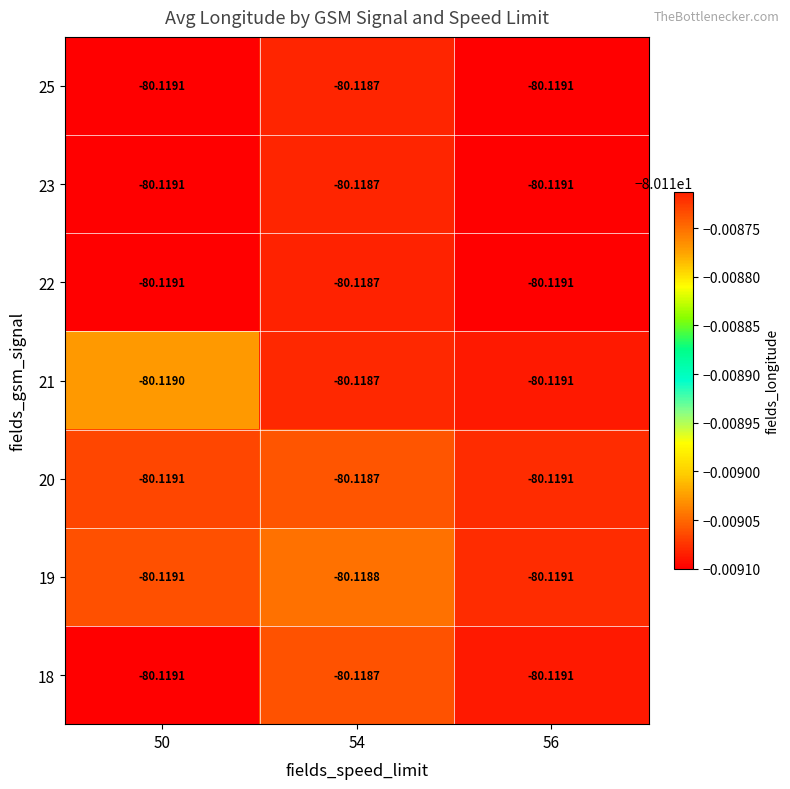

Is the value of 23 at 50 greater than the value of 21 at 54?

No